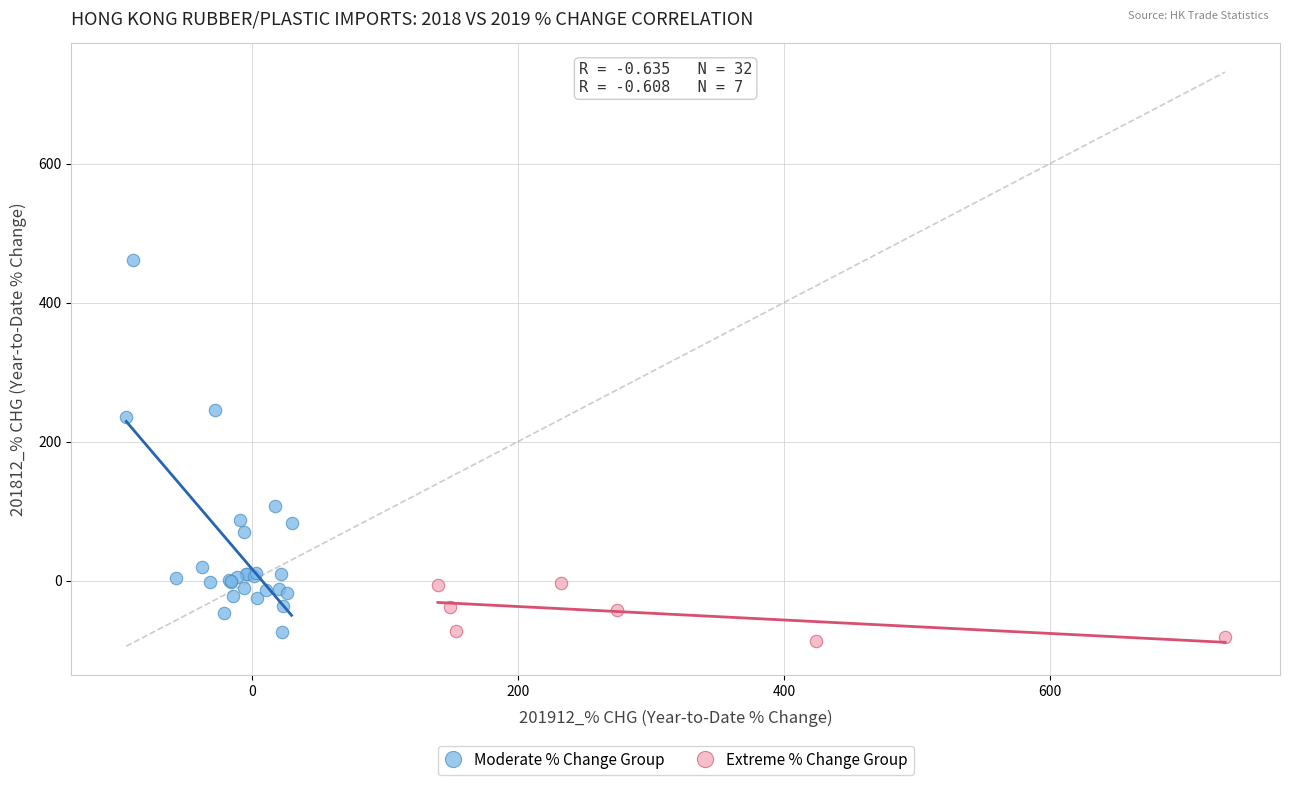

Which series has the largest Y range (max minus min)?

Moderate % Change Group